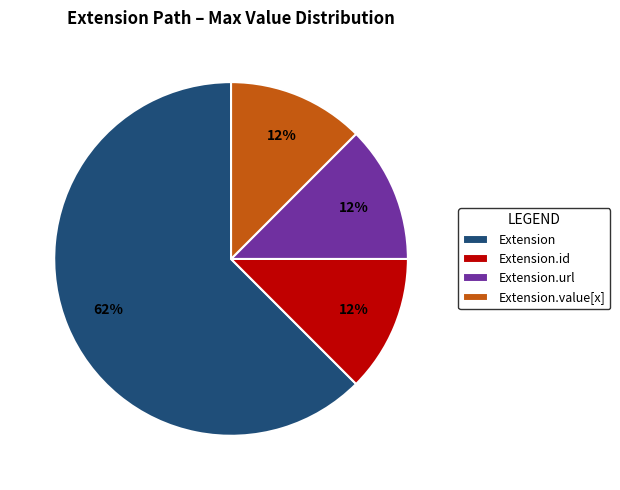

Count the number of slices in the pie.

4